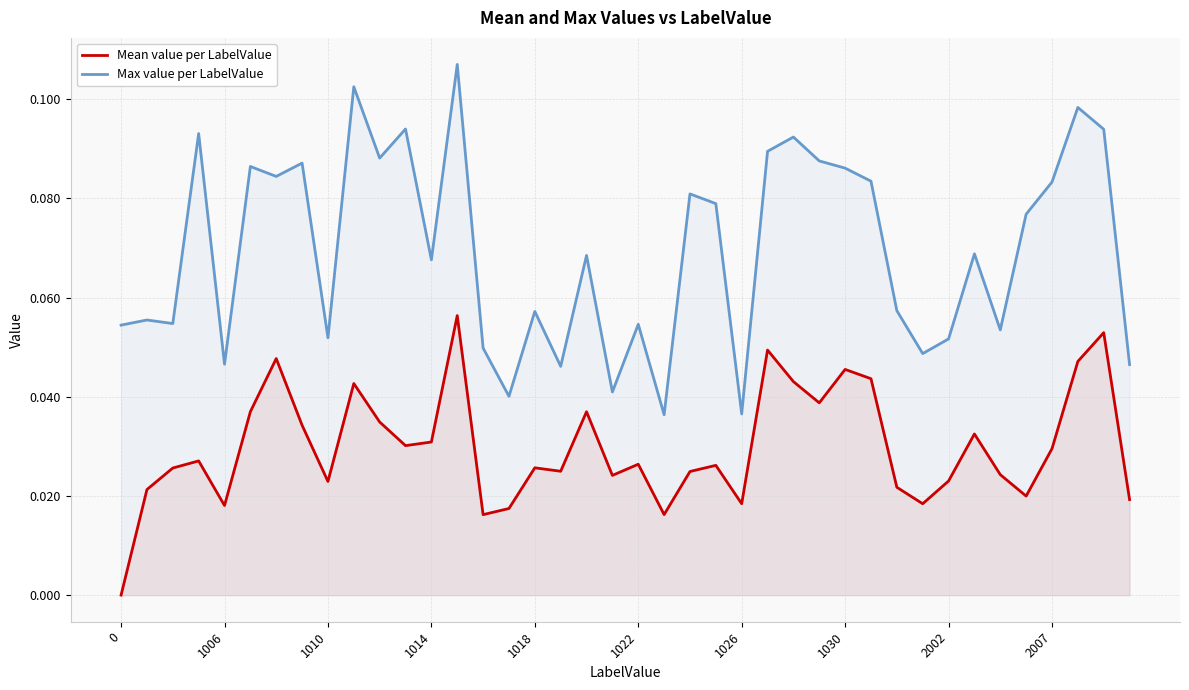

How many lines are shown in the chart?

2